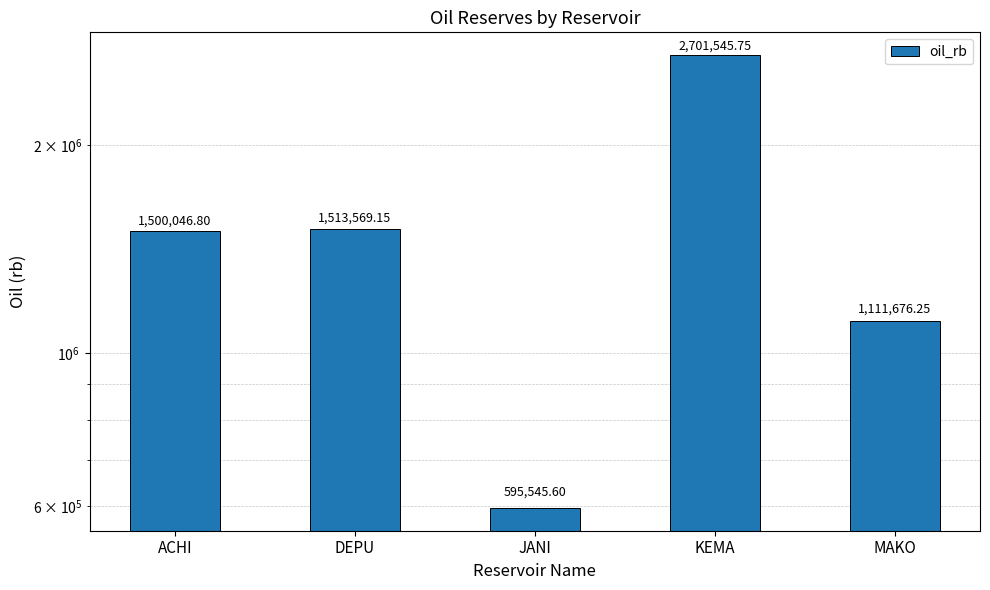

Where is the data nearest to the value 1648545?

DEPU